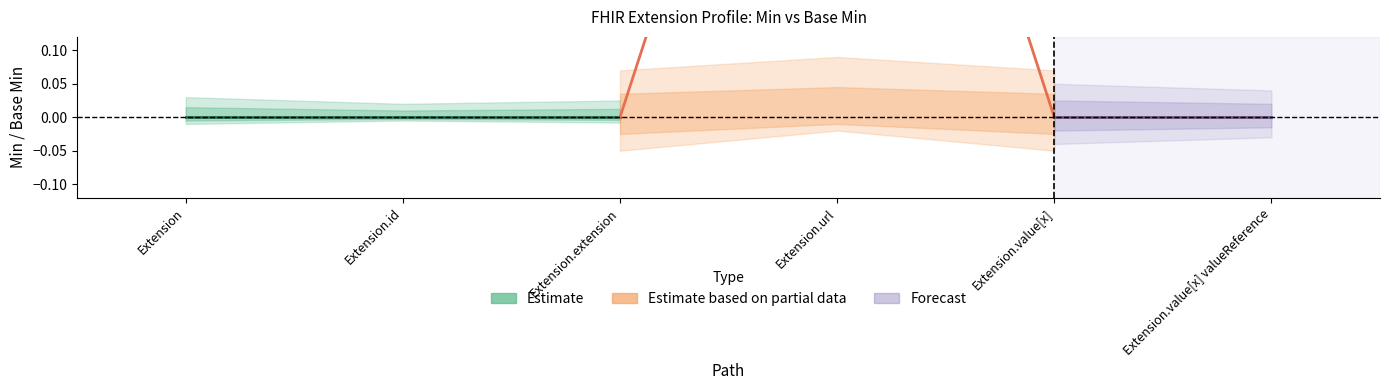

Is this an area chart (filled region under the line)?

No